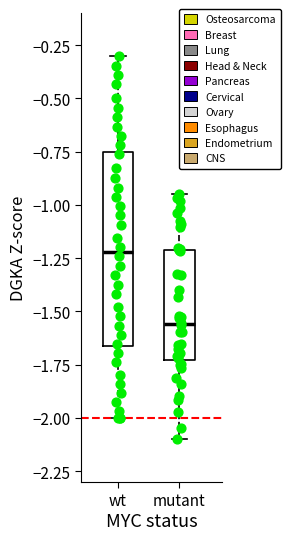

Reading left to right, read every box against the y-axis: the position of its median line, the range the box covers, and the ends of its whiskers. The values are not printed on the chart, so give them approximately, as read against the axis.

wt: median -1.20, box -1.65 to -0.75, whiskers -2.00 to -0.30
mutant: median -1.55, box -1.75 to -1.20, whiskers -2.10 to -0.95